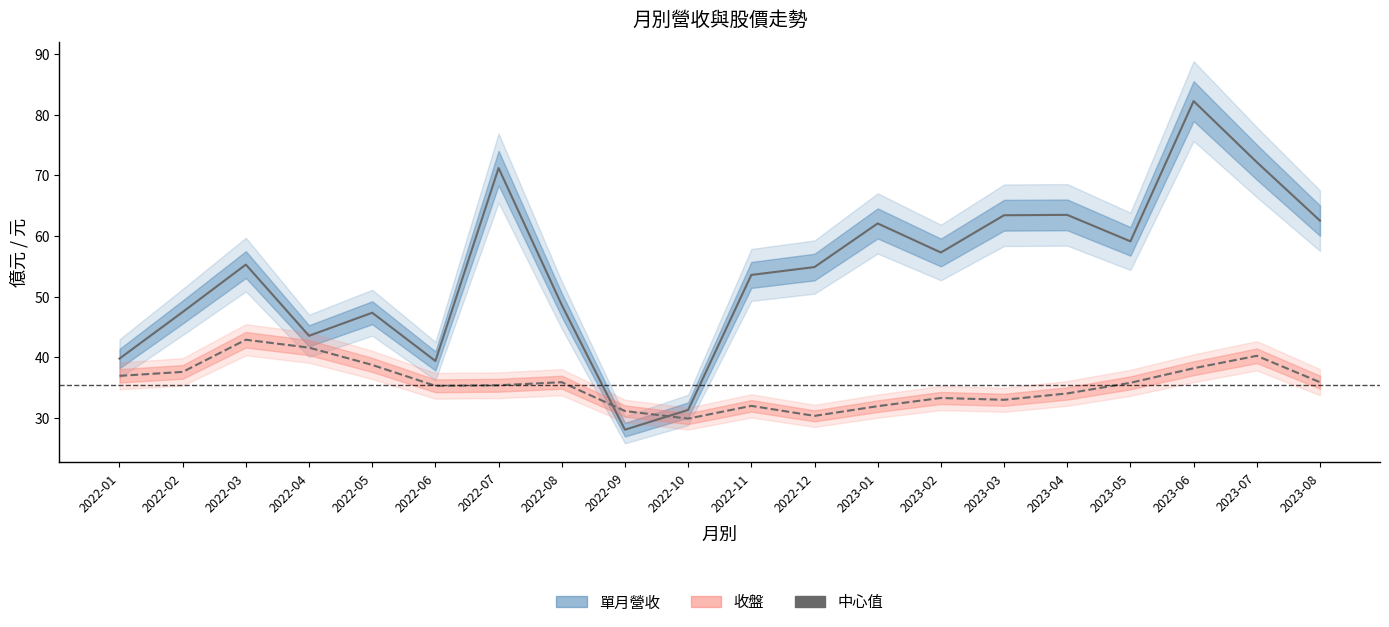

Rank the categories by 收盤 value from highest to lowest.

2022-03, 2022-04, 2023-07, 2022-05, 2023-06, 2022-02, 2022-01, 2022-08, 2023-08, 2023-05, 2022-07, 2022-06, 2023-04, 2023-02, 2023-03, 2022-11, 2023-01, 2022-09, 2022-12, 2022-10